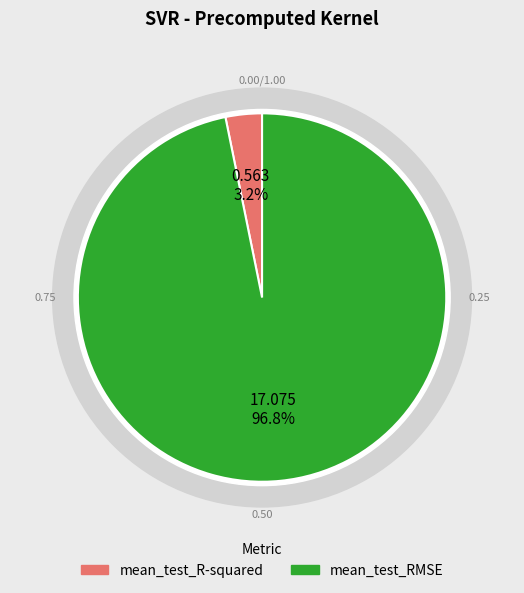

Rank the categories by value from highest to lowest.

mean_test_RMSE, mean_test_R-squared